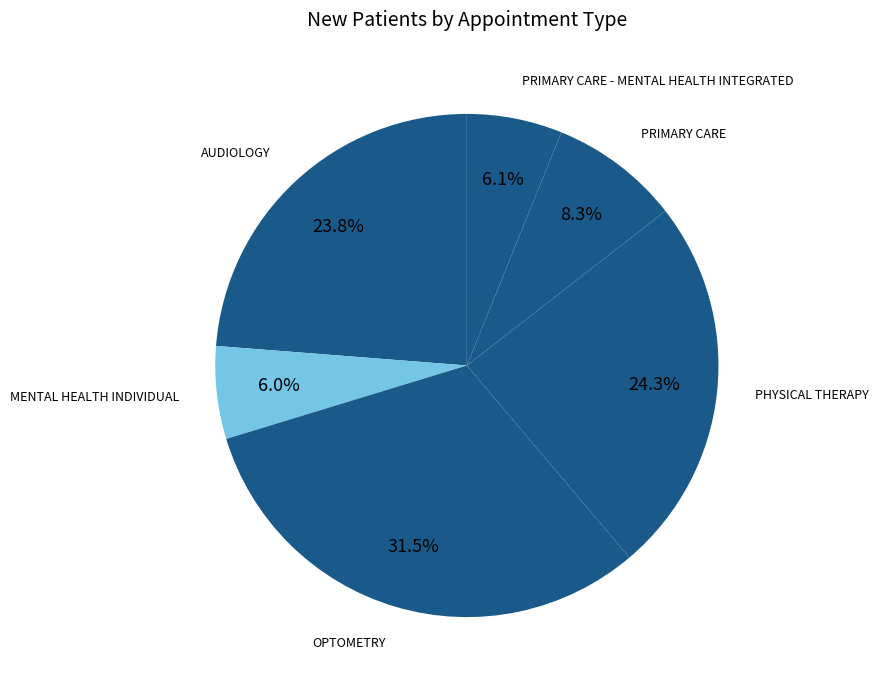

Which slice is the largest?

OPTOMETRY